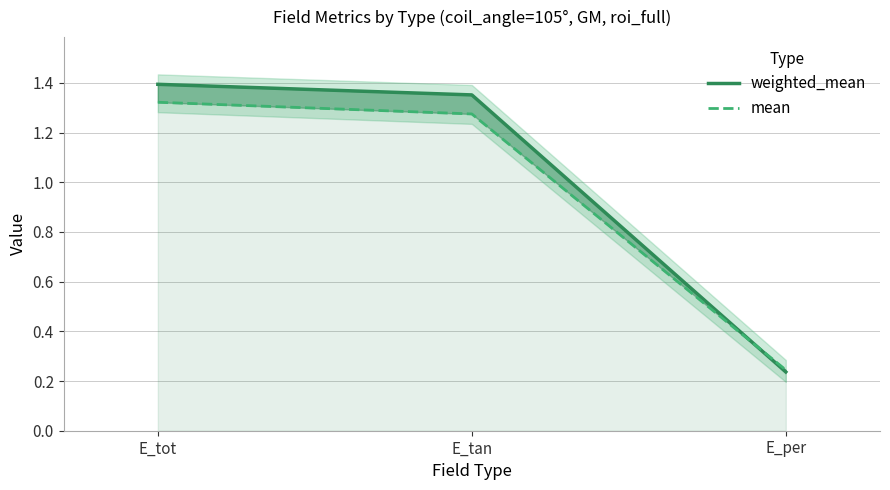

What is the label of the 3rd point from the right?

E_tot